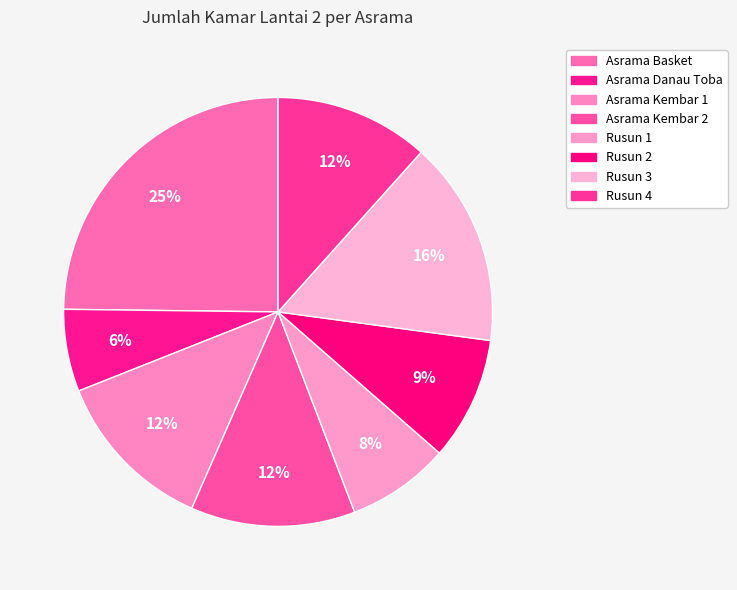

True or false: Asrama Kembar 2 accounts for 3% of the total.

False